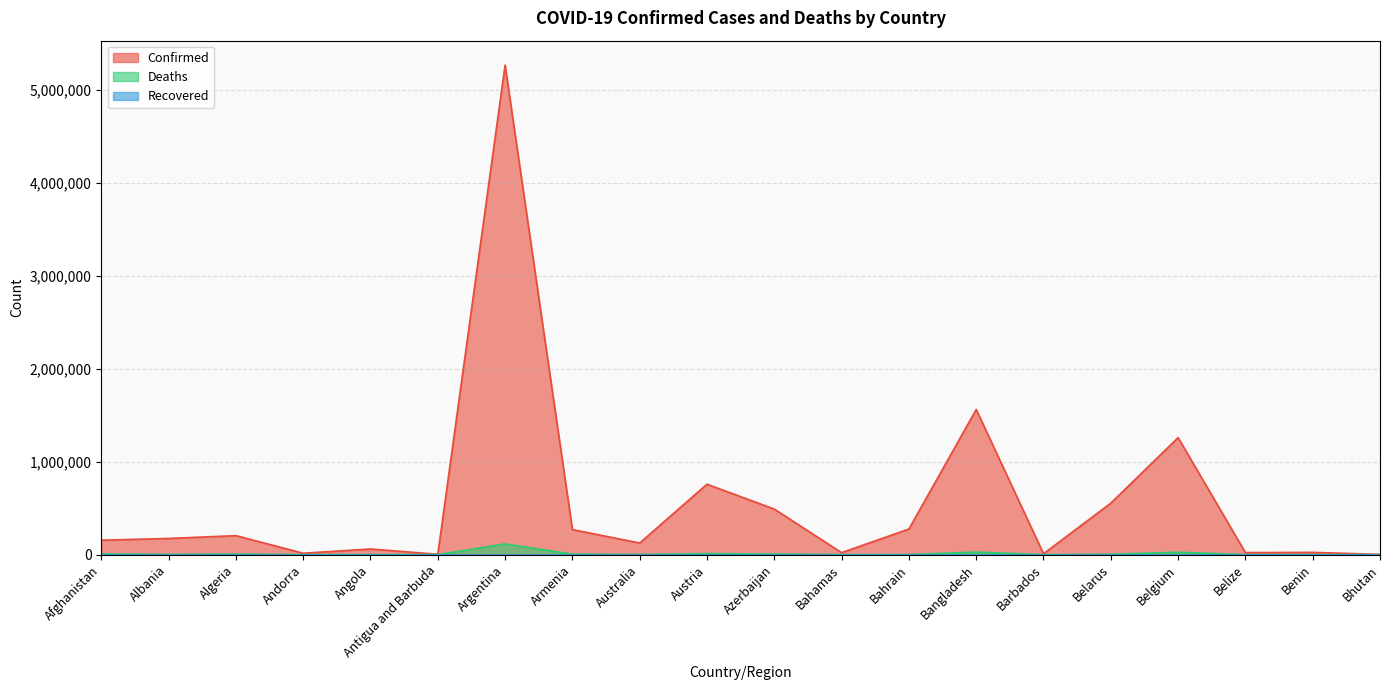

What is the value of the Deaths point at the 10th from the left?

11084